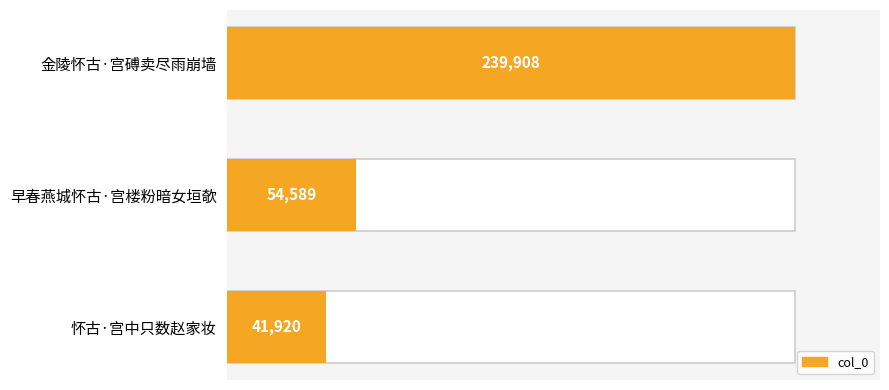

Read the value at 早春燕城怀古·宫楼粉暗女垣欹, to the nearest 50.

54600